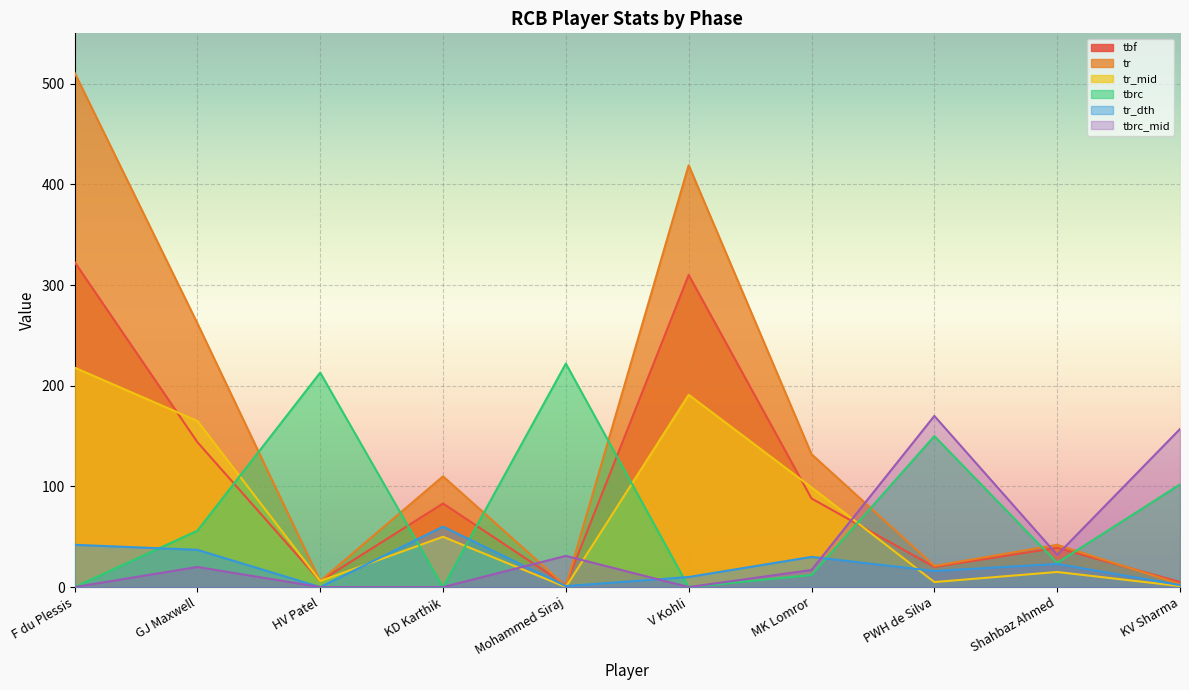

What is the greatest value displayed?

511